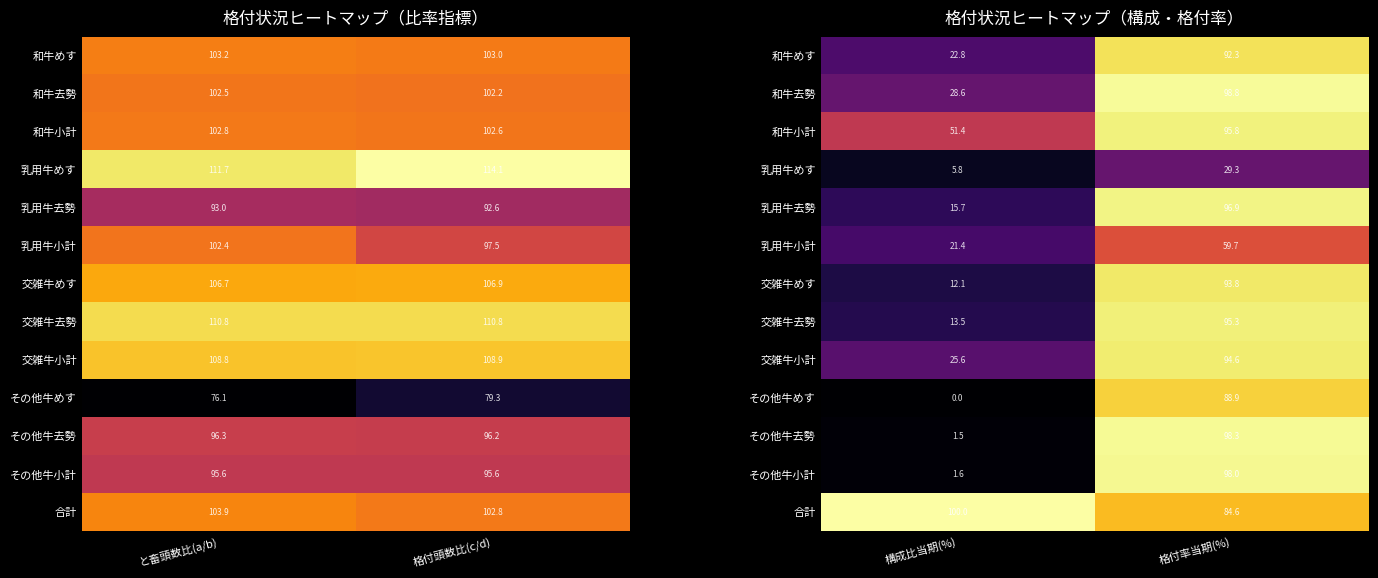

Rank the series by their maximum value, from lowest to highest.

乳用牛めす, 乳用牛小計, その他牛めす, 和牛めす, 交雑牛めす, 交雑牛小計, 交雑牛去勢, 和牛小計, 乳用牛去勢, その他牛小計, その他牛去勢, 和牛去勢, 合計